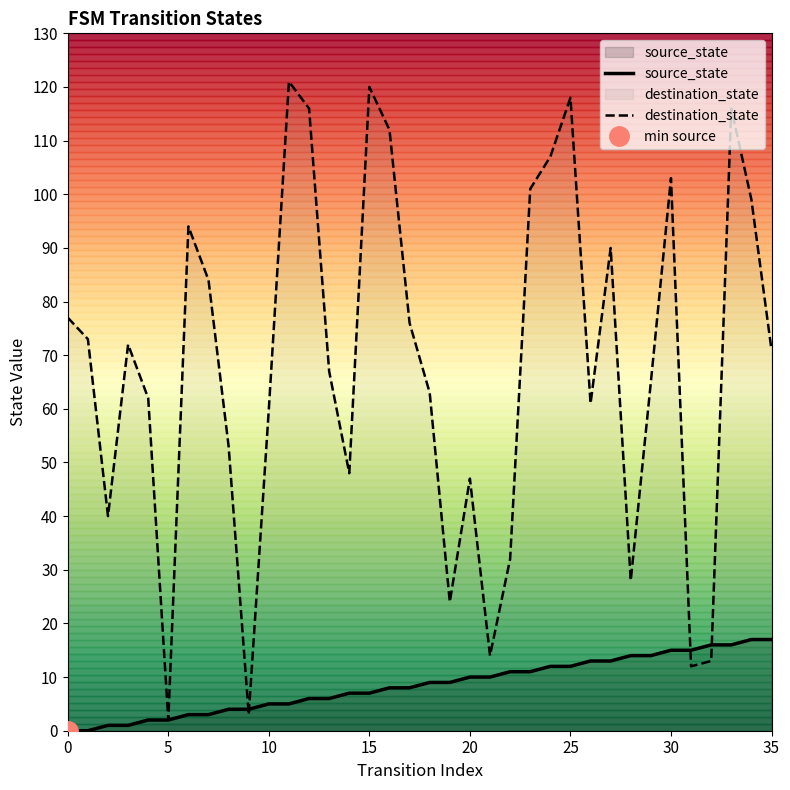

True or false: source_state and destination_state cross at least once.

True